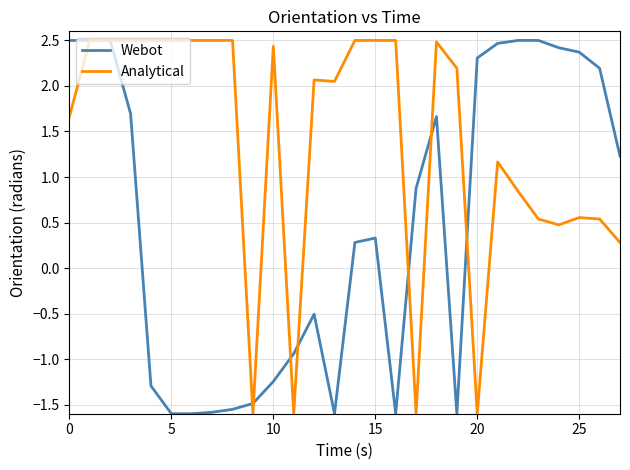

What is the maximum value for Webot?

2.5